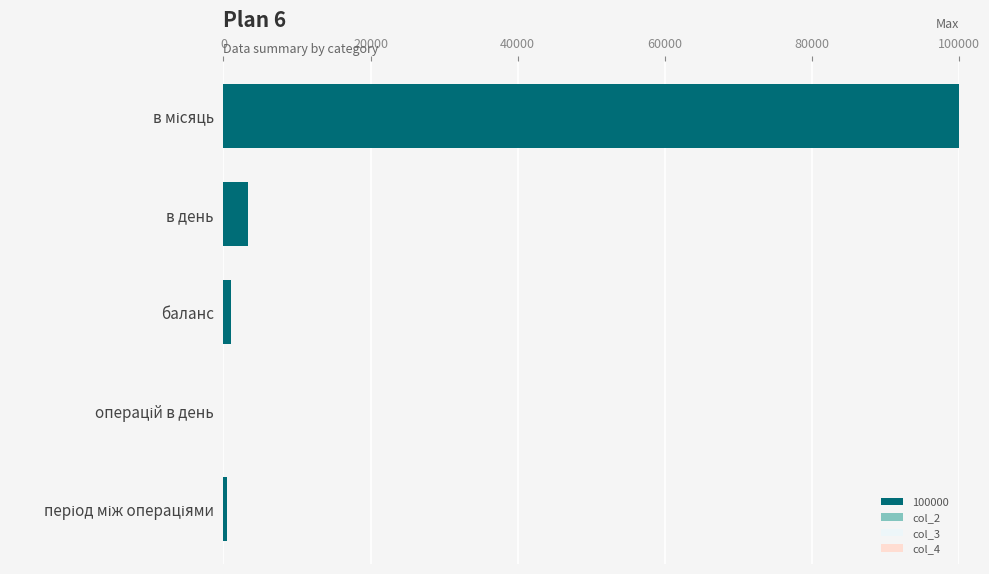

What is the highest value of the 100000 series?

100000.0